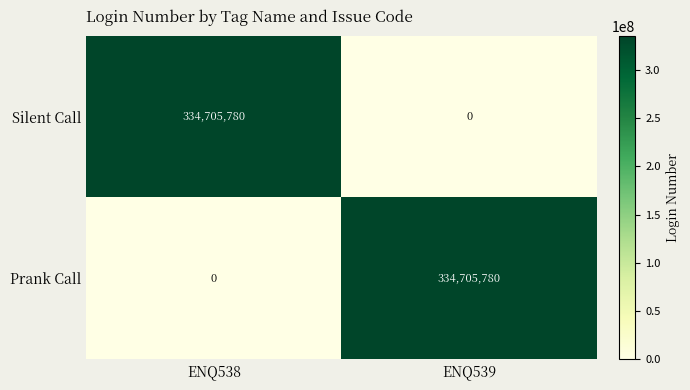

Count the number of categories in the chart.

2